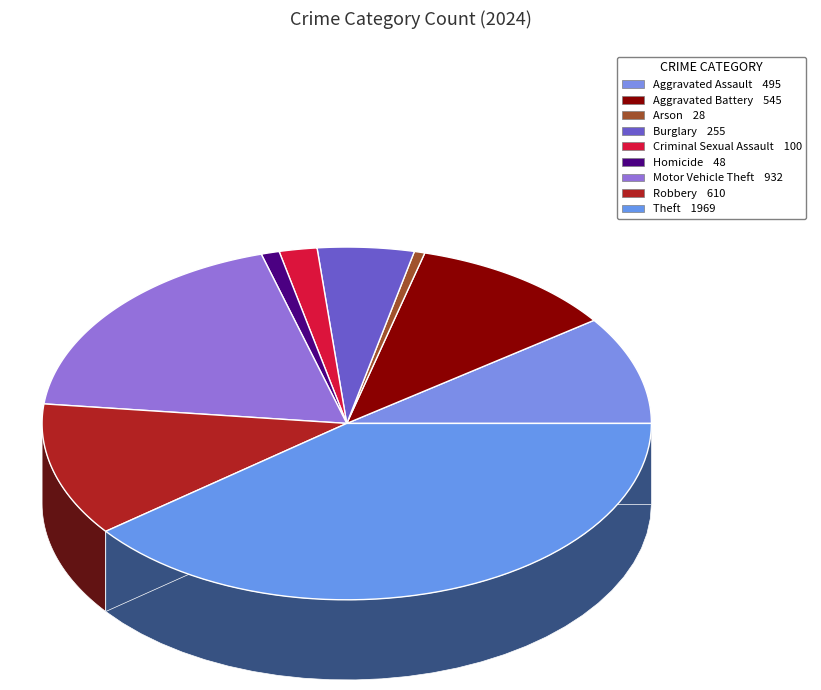

To the nearest percent, what is the difference between the largest and smallest slice percentages?

39%